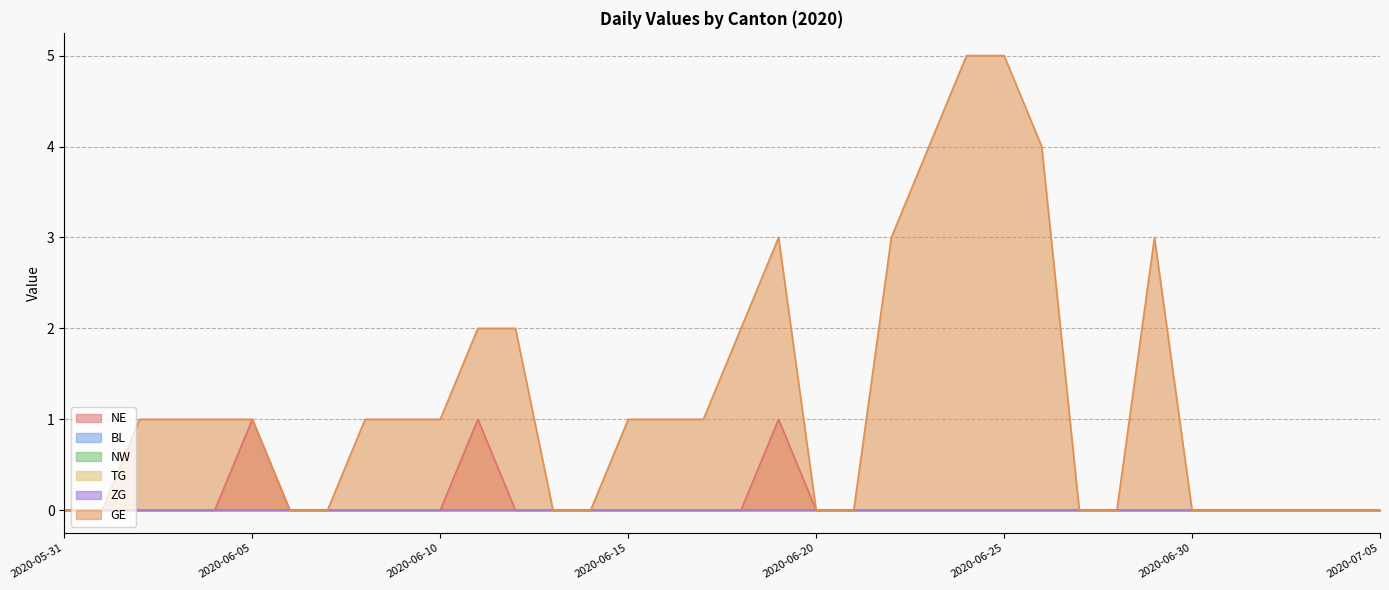

List the series in order of their peak value, lowest first.

BL, NW, TG, ZG, NE, GE